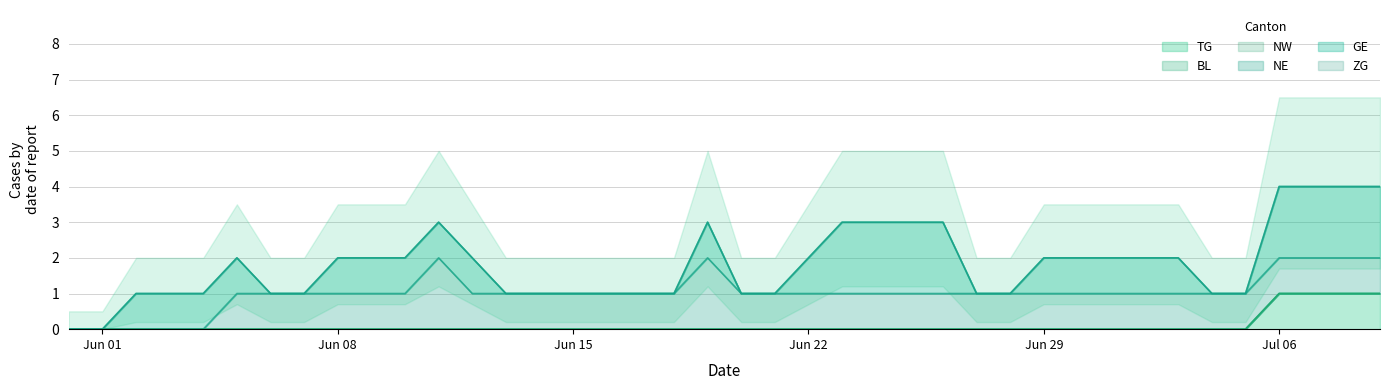

True or false: NW and TG intersect in this chart.

False